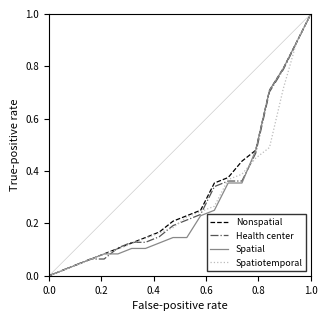

True or false: Spatiotemporal has more than 1 interior local peaks.

False